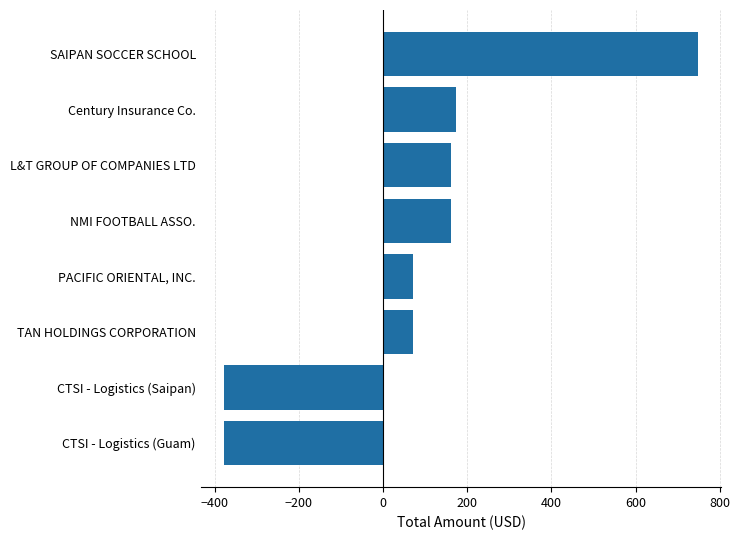

What is the greatest value displayed?

748.0